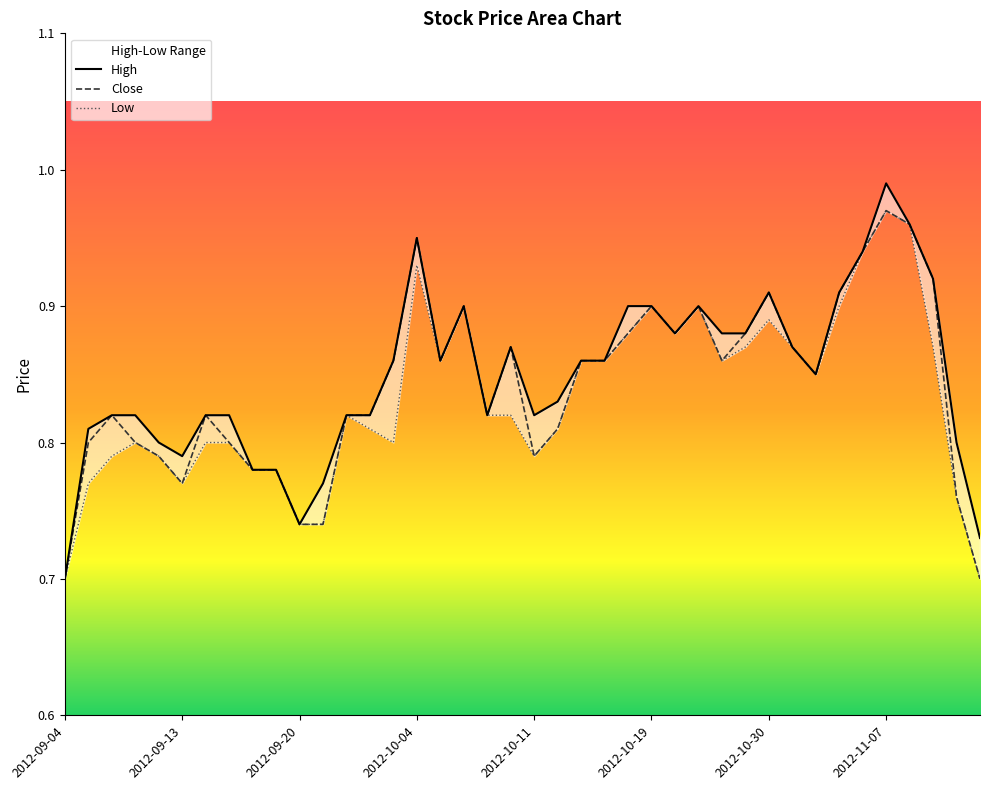

Is it true that Low equals 1.4 at 2012-10-09?

False